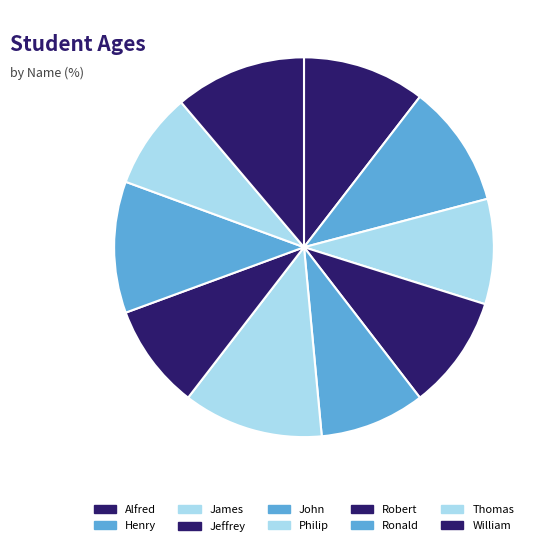

What is the smallest slice in the pie chart?

Thomas